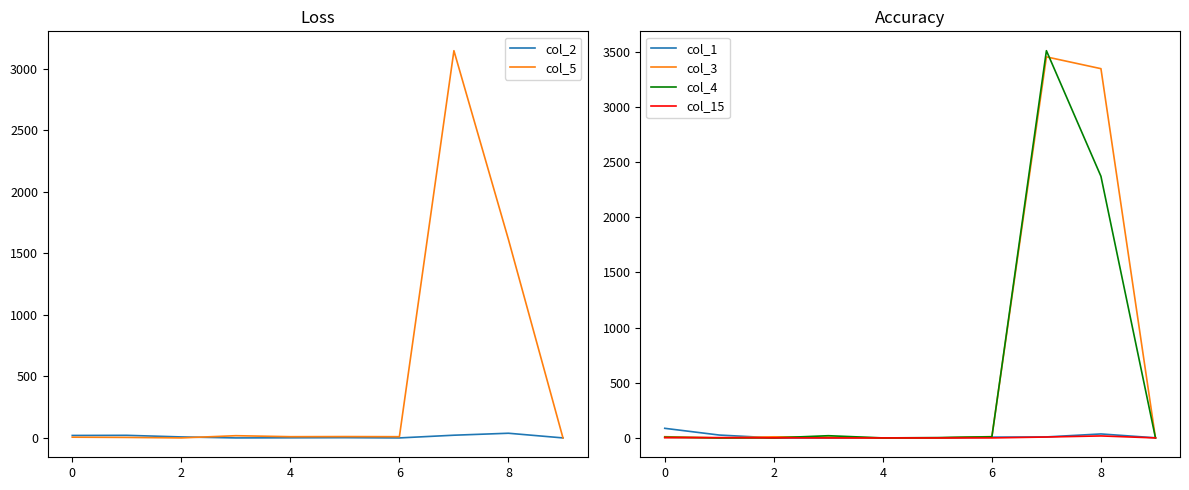

What are all the series names shown in the legend?

col_2, col_5, col_1, col_3, col_4, col_15